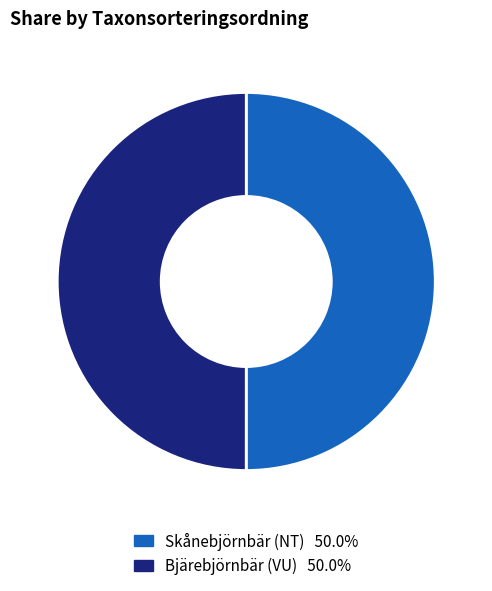

True or false: Bjärebjörnbär (VU) accounts for 50% of the total.

True